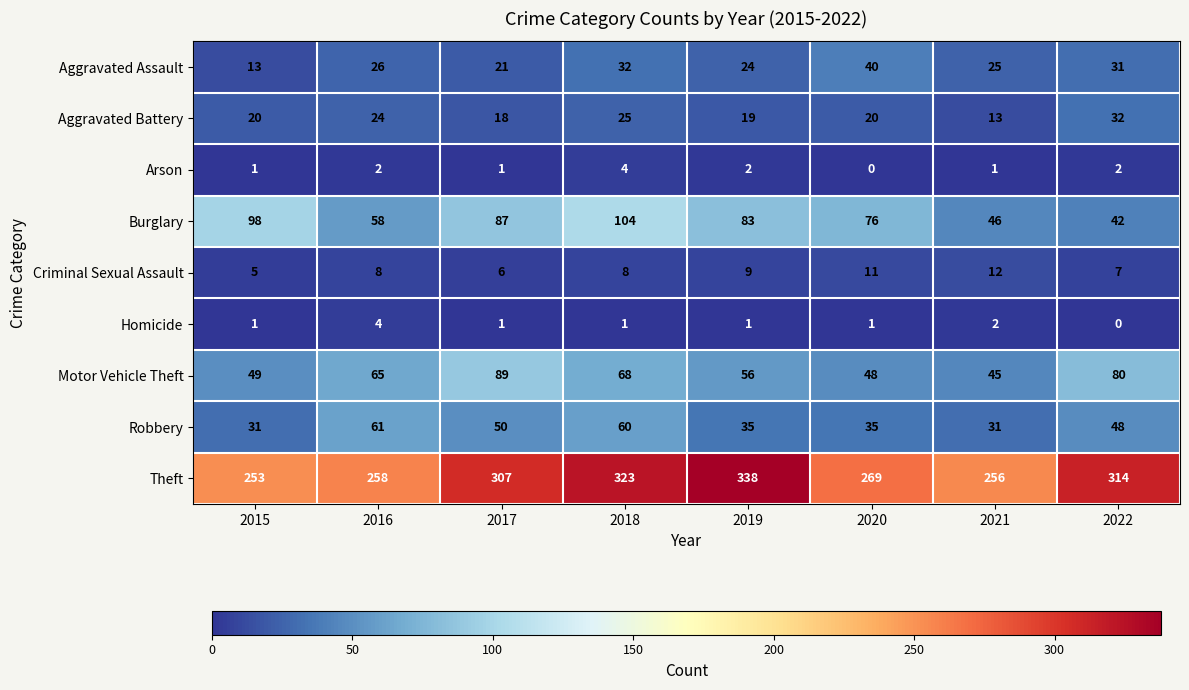

Which series has the largest range (max minus min)?

Theft